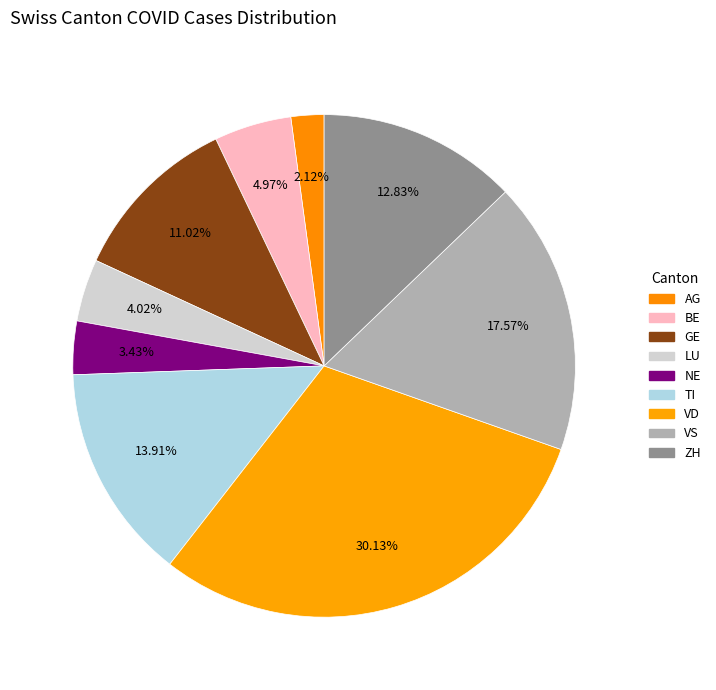

How many slices are in this pie chart?

9